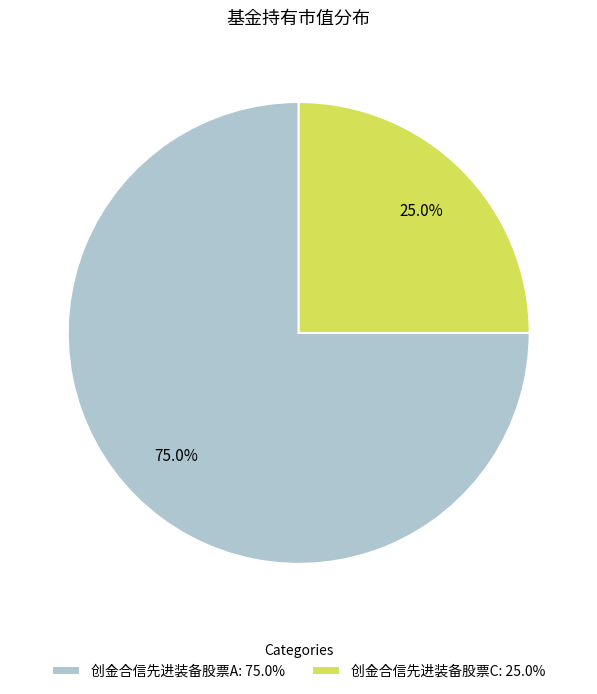

What is the largest slice in the pie chart?

创金合信先进装备股票A